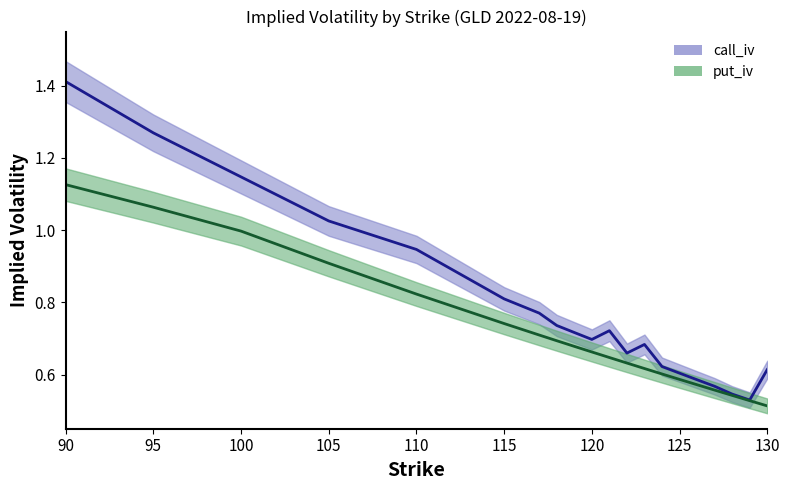

What is the label of the 4th point from the left?

105